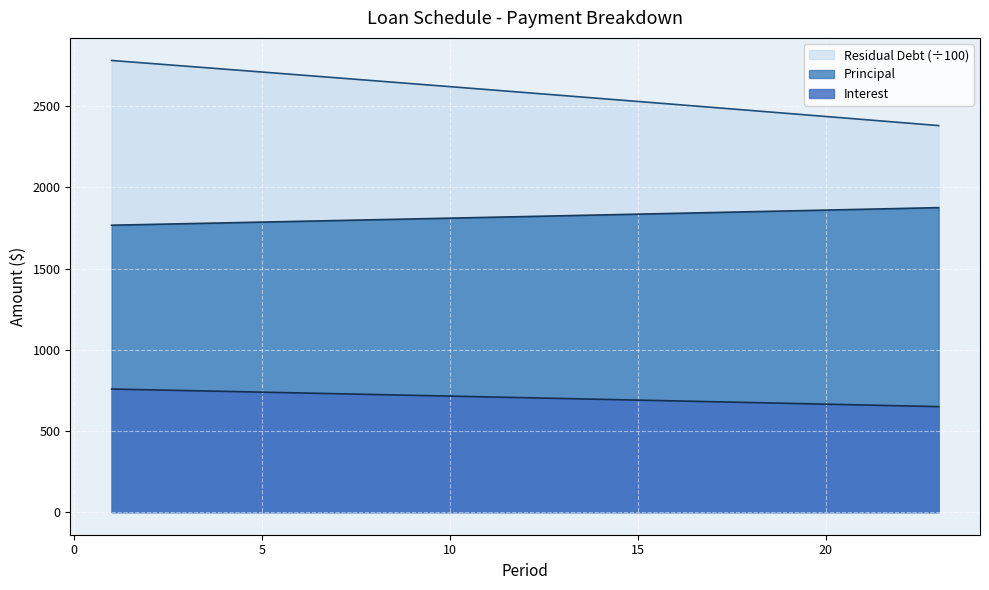

What is the minimum value for Residual Debt?

650.0